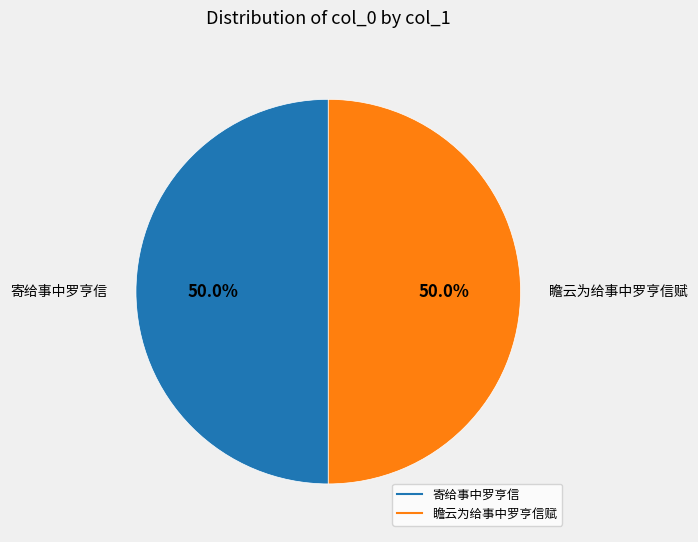

Approximately how many times larger is the value at 瞻云为给事中罗亨信赋 compared to 寄给事中罗亨信?

1.0